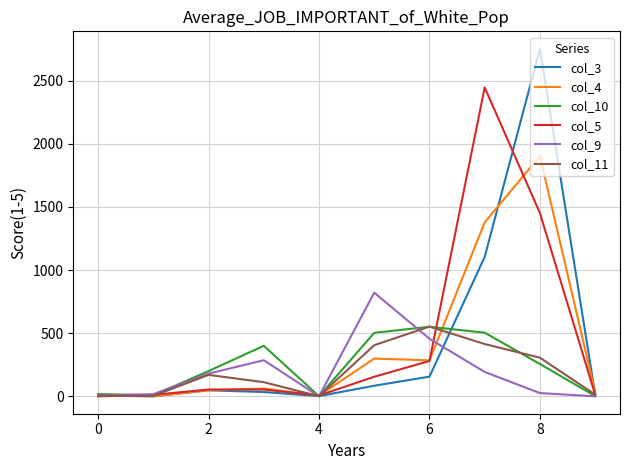

Which series has the widest spread of values?

col_3